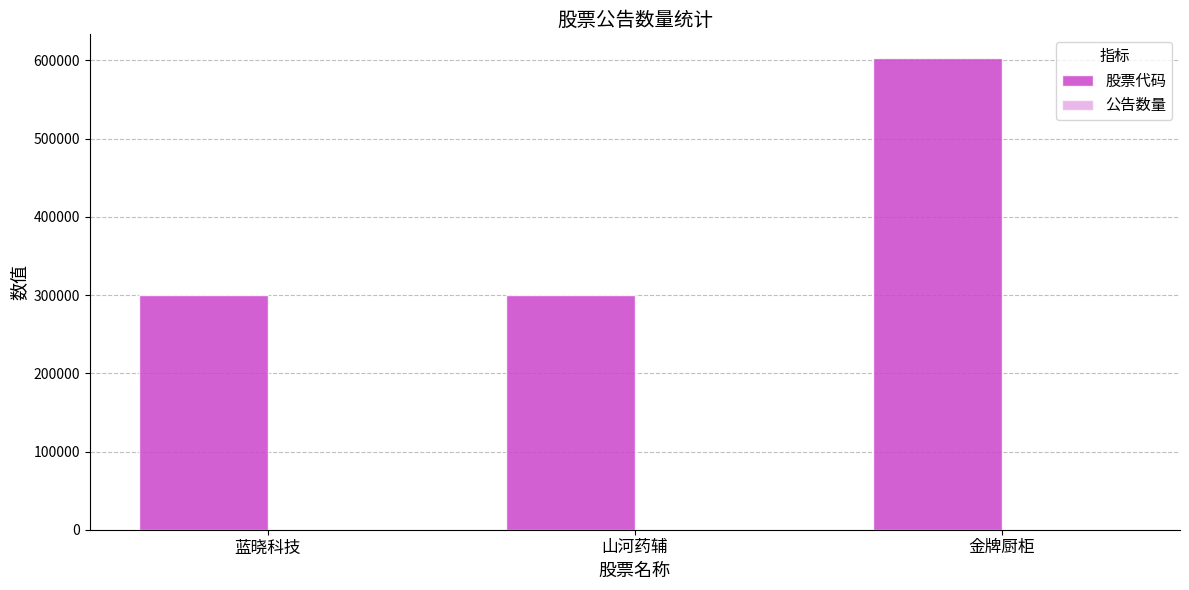

Where is 股票代码 nearest to the value 451816?

蓝晓科技